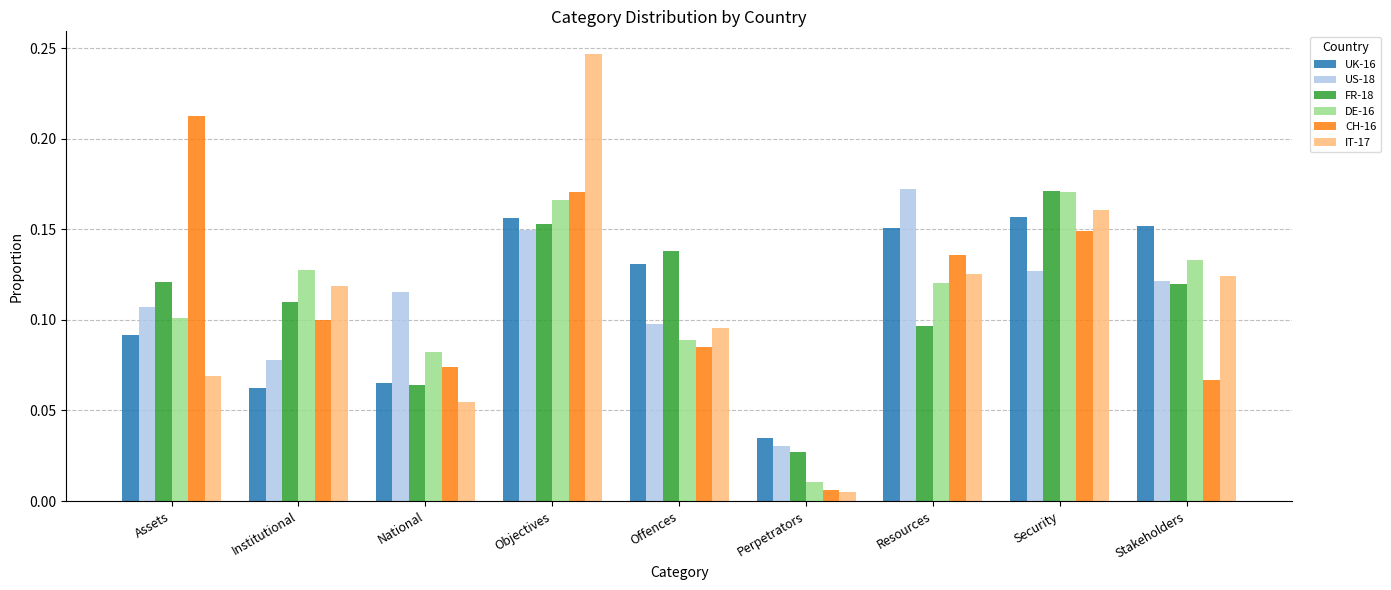

Which series has the largest range (max minus min)?

IT-17